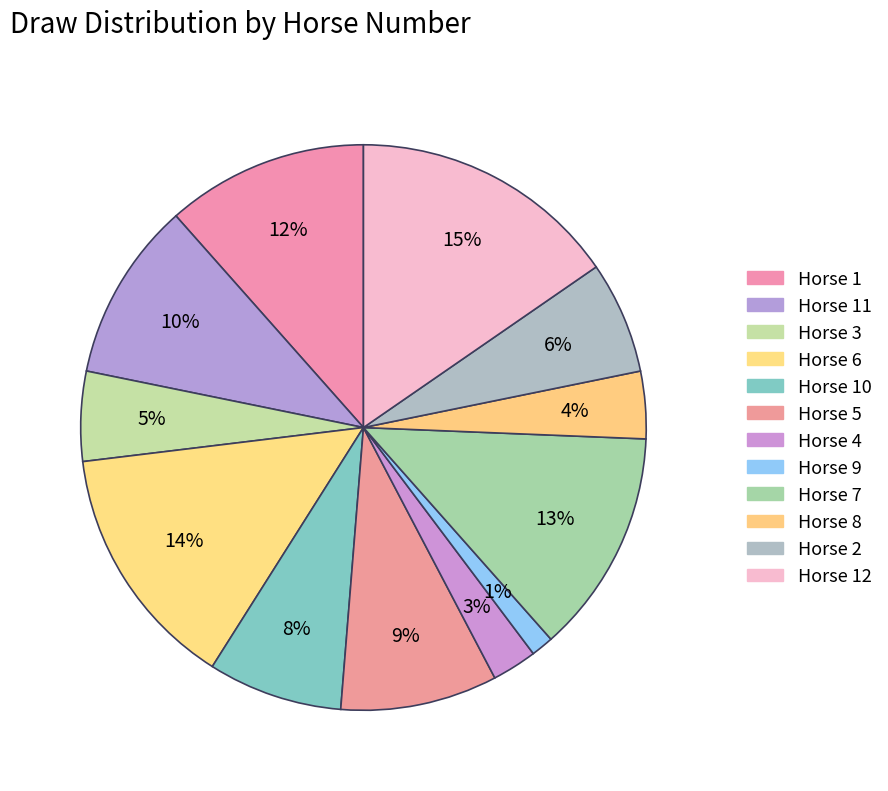

Which slice is the largest?

Horse 12